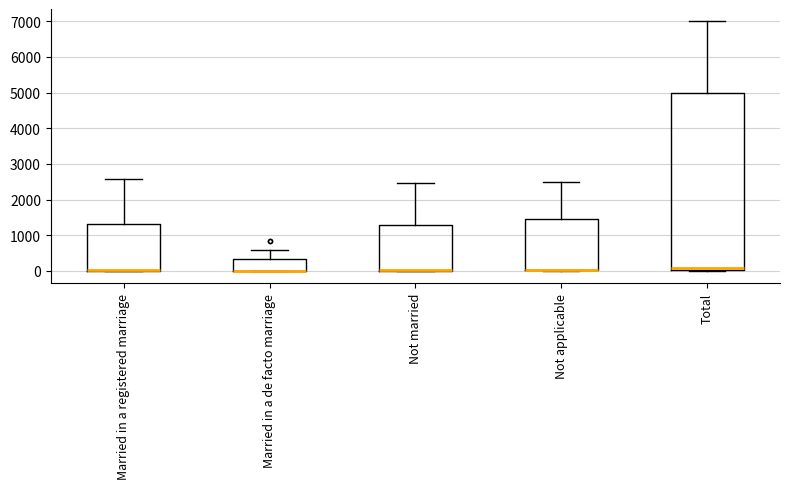

Reading left to right, transcribe this box plot: for each box, give where its median line is, the range the box spans, and where its two whiskers end, as read against the y-axis. The values are not printed on the chart, so give them approximately, as read against the axis.

Married in a registered marriage: median 0 (drawn on the box's lower edge), box 0 to 1300, whiskers 0 to 2600
Married in a de facto marriage: median 0 (drawn on the box's lower edge), box 0 to 300, whiskers 0 to 600
Not married: median 0 (drawn on the box's lower edge), box 0 to 1300, whiskers 0 to 2500
Not applicable: median 0 (drawn on the box's lower edge), box 0 to 1500, whiskers 0 to 2500
Total: median 100, box 0 to 5000, whiskers 0 to 7000